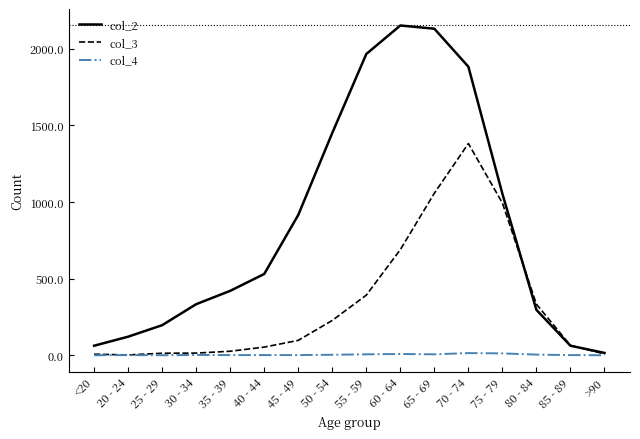

Which series has the largest total across all categories?

col_2